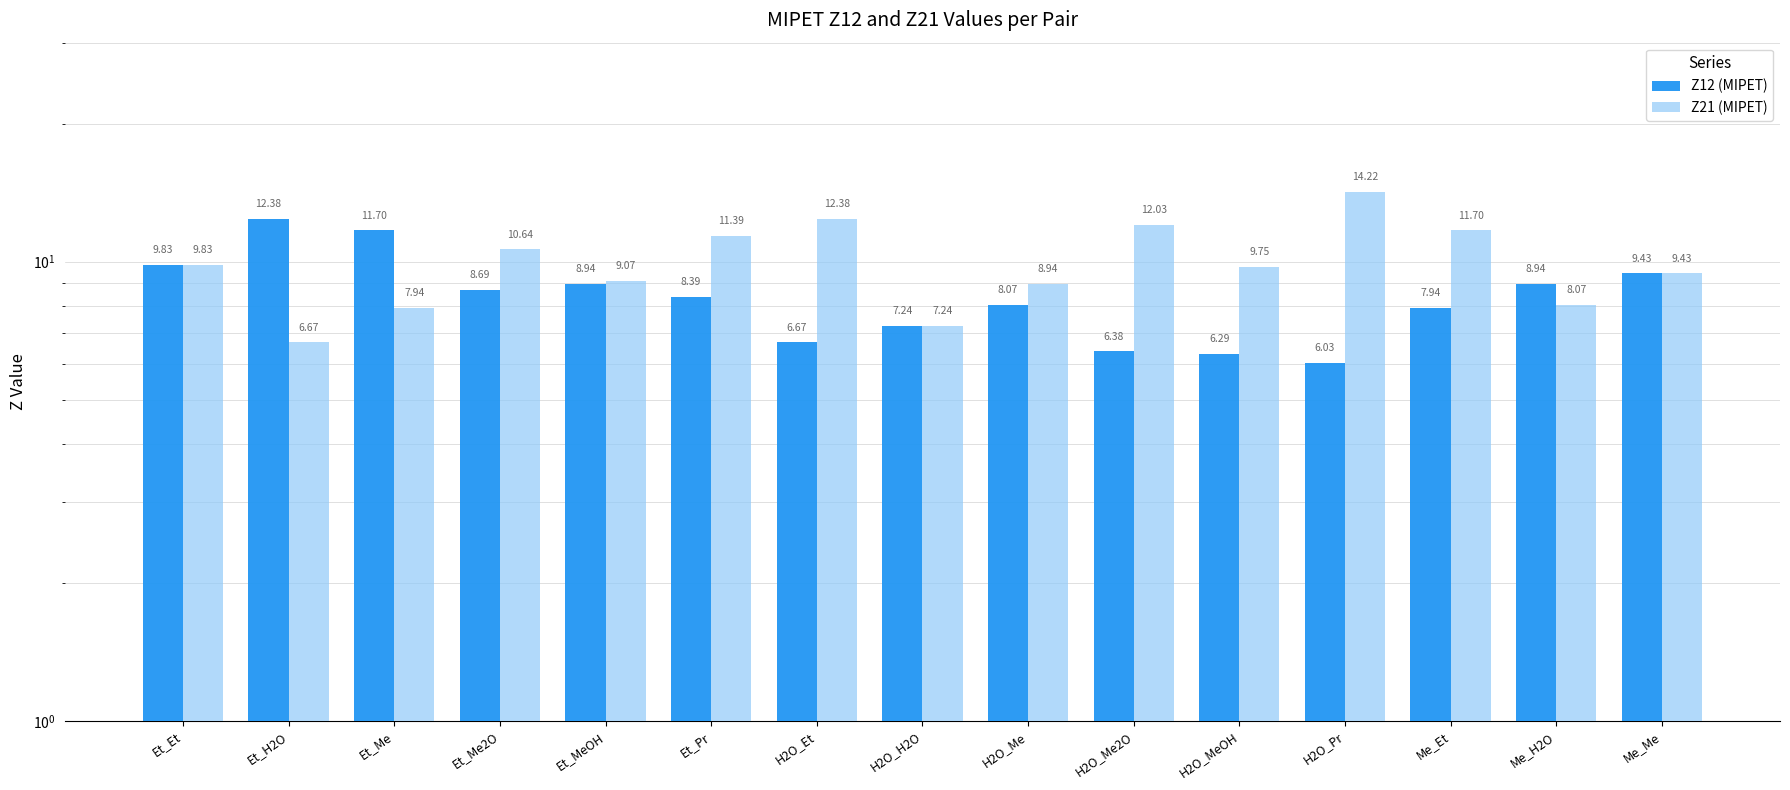

Is it true that Z21 (MIPET) equals 7.2 at H2O_H2O?

True